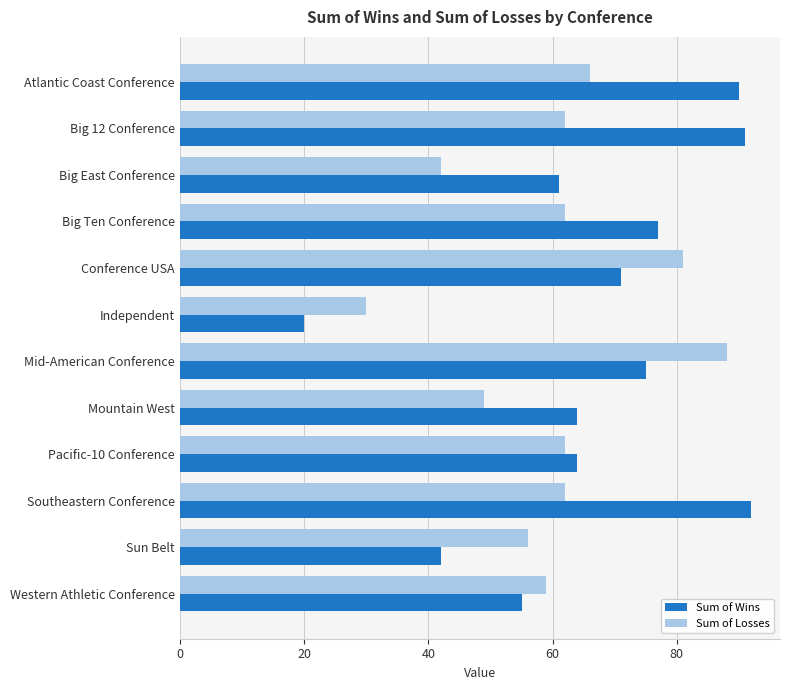

Which series has the largest range (max minus min)?

Sum of Wins